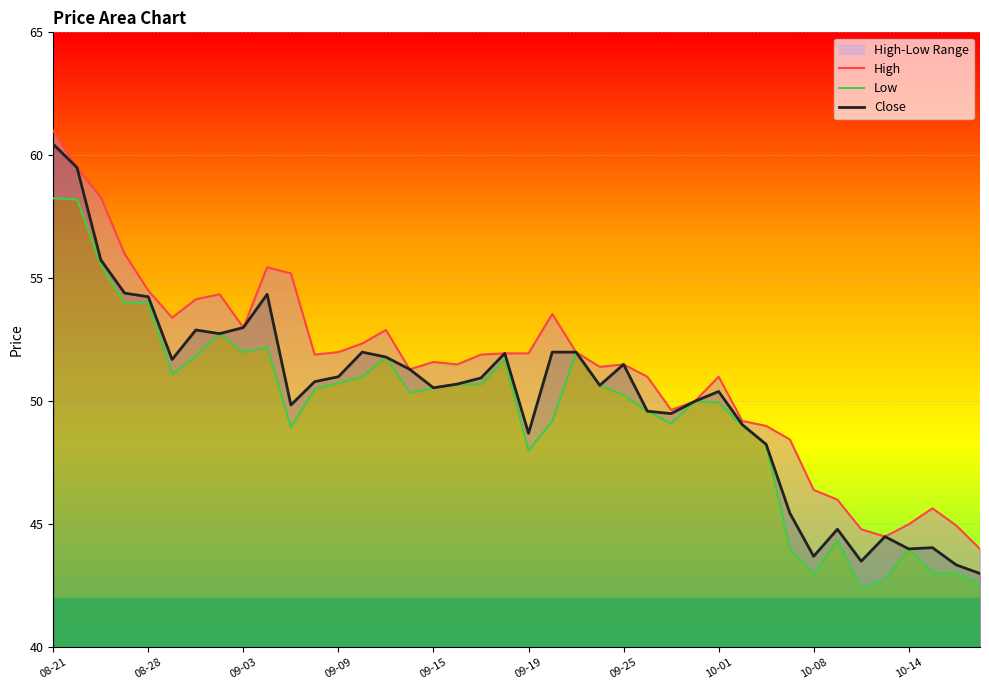

What value does the High series have at 18?

51.9